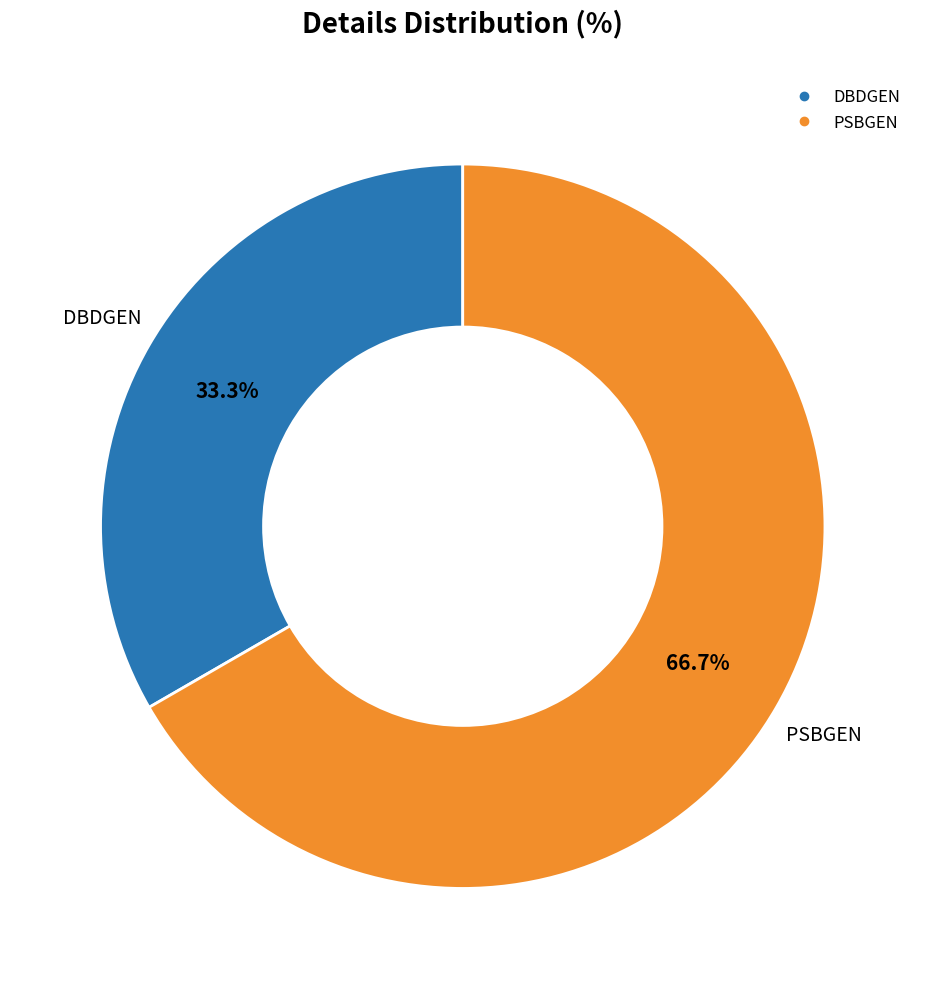

What is the smallest slice in the pie chart?

DBDGEN